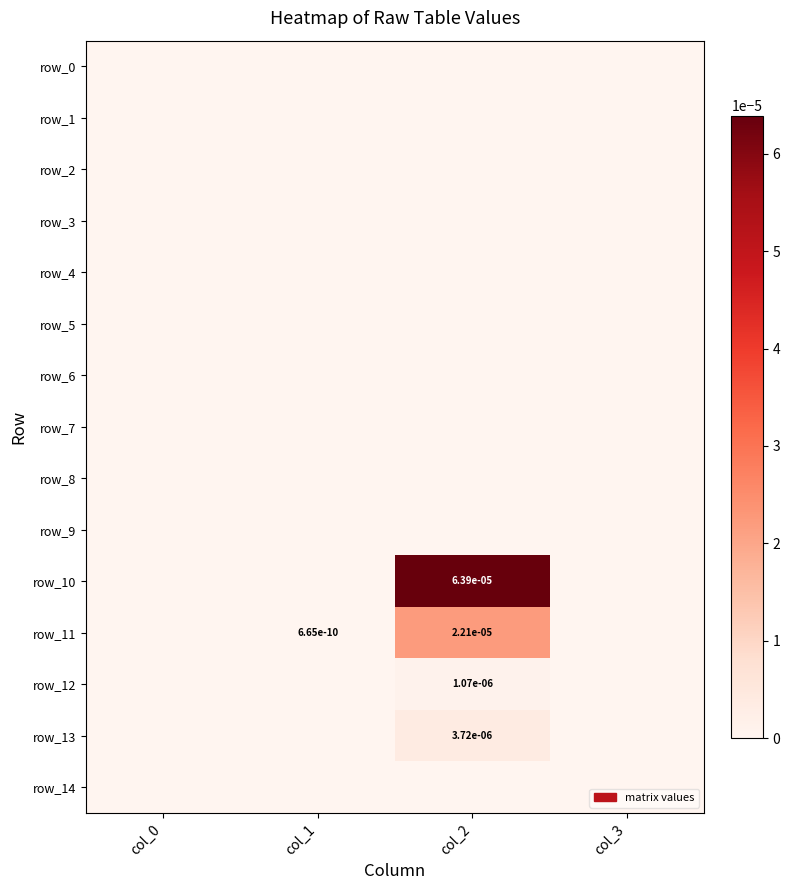

Is it true that row_12 equals 0.0 at col_3?

True